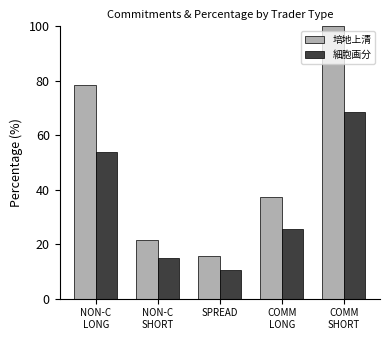

At how many categories does at least one series exceed 79?

1